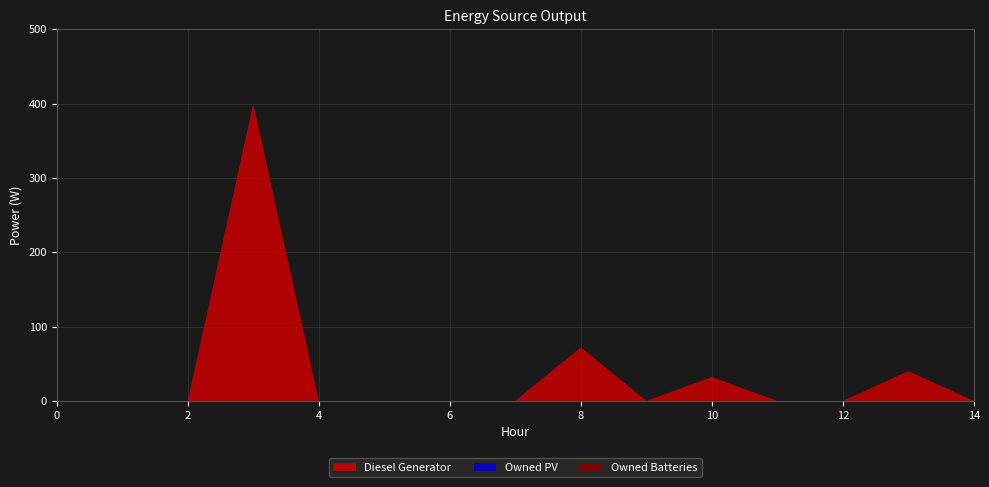

Reading right to left, transcribe all the data shown in this chart.

Diesel Generator: 0	40	0	0	32	0	72	0	0	0	0	400	0	0	0
Owned PV: 0	0	0	0	0	0	0	0	0	0	0	0	0	0	0
Owned Batteries: 0	0	0	0	0	0	0	0	0	0	0	0	0	0	0